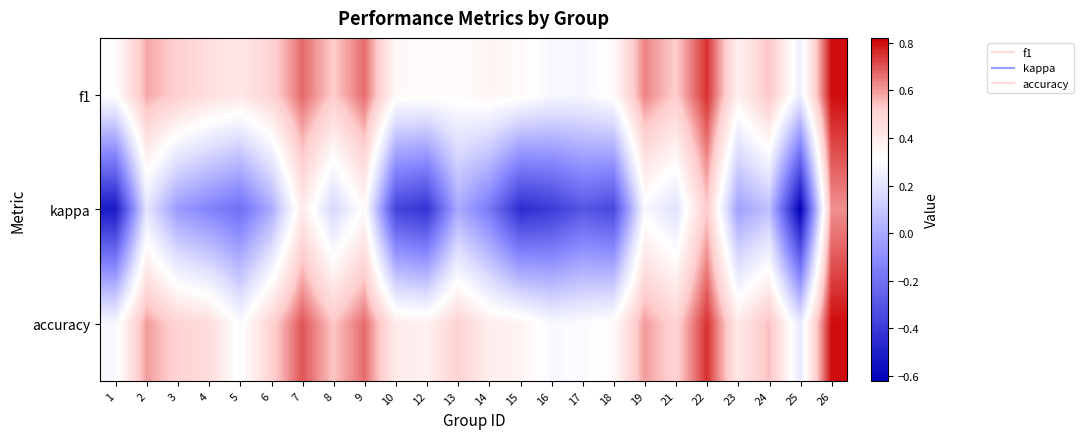

Reading left to right, extract all data points from this chart.

f1: 1=0.3	2=0.6	3=0.5	4=0.5	5=0.4	6=0.5	7=0.7	8=0.5	9=0.7	10=0.3	12=0.3	13=0.3	14=0.4	15=0.3	16=0.3	17=0.3	18=0.3	19=0.6	21=0.5	22=0.8	23=0.4	24=0.5	25=0.2	26=0.8
kappa: 1=-0.5	2=0.2	3=-0.0	4=-0.1	5=-0.2	6=0.0	7=0.4	8=0.2	9=0.3	10=-0.4	12=-0.4	13=0.0	14=-0.2	15=-0.5	16=-0.4	17=-0.3	18=-0.3	19=0.3	21=0.2	22=0.5	23=-0.0	24=0.1	25=-0.6	26=0.6
accuracy: 1=0.3	2=0.6	3=0.5	4=0.5	5=0.3	6=0.5	7=0.7	8=0.5	9=0.7	10=0.4	12=0.4	13=0.5	14=0.4	15=0.4	16=0.3	17=0.3	18=0.3	19=0.6	21=0.5	22=0.8	23=0.4	24=0.6	25=0.2	26=0.8